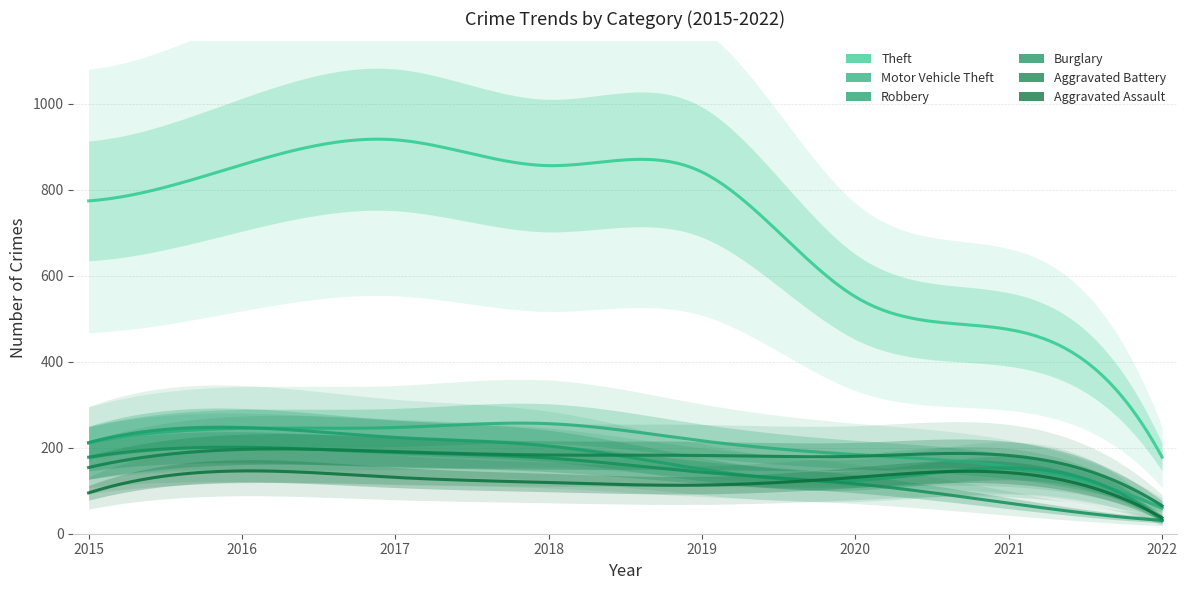

Reading left to right, extract all data points from this chart.

Theft: 774	858	916	856	841	551	475	178
Motor Vehicle Theft: 211	245	247	256	216	184	156	60
Robbery: 212	247	224	204	150	124	153	31
Burglary: 178	201	189	176	143	116	71	31
Aggravated Battery: 154	196	191	183	182	180	182	65
Aggravated Assault: 95	146	131	119	113	131	142	37